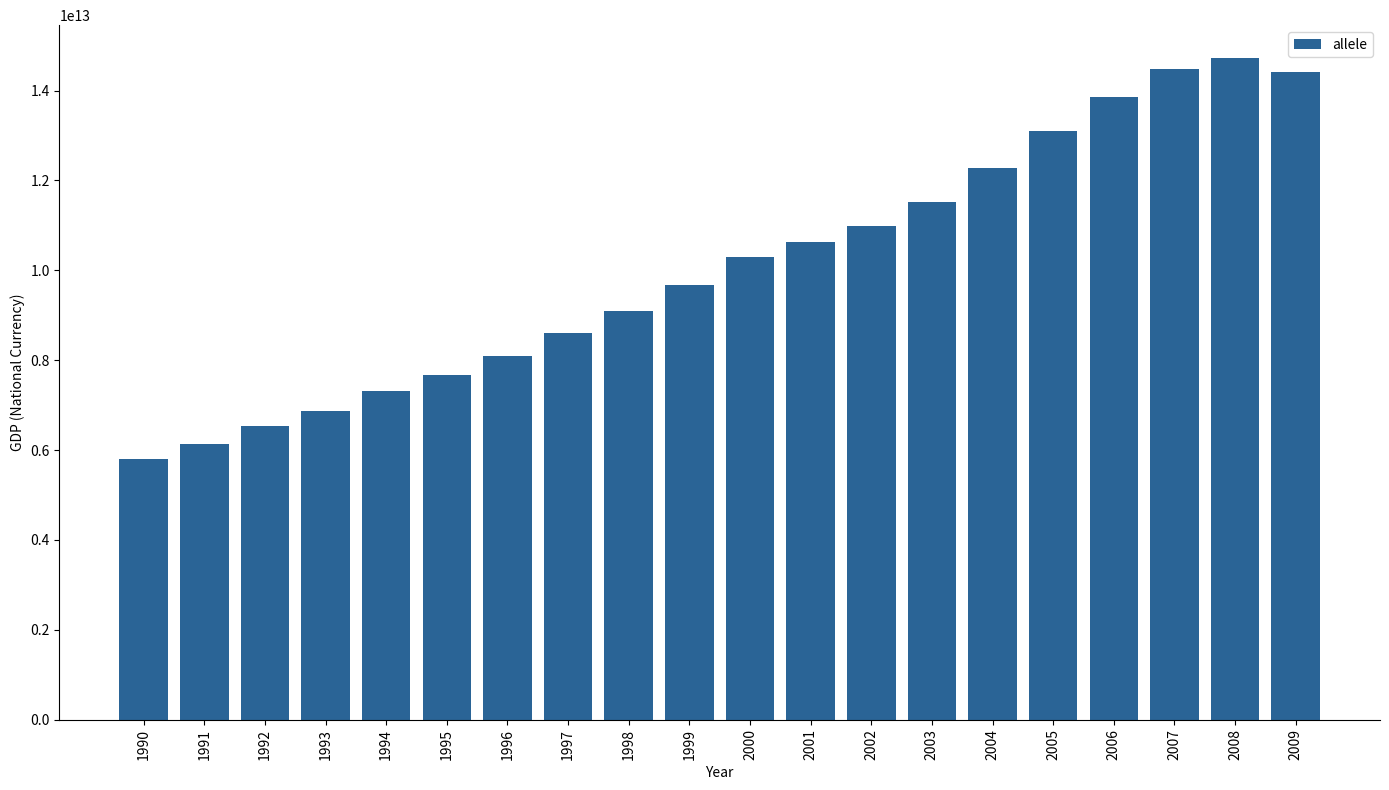

Is it true that the value at 1997 is 4353096469334?

False